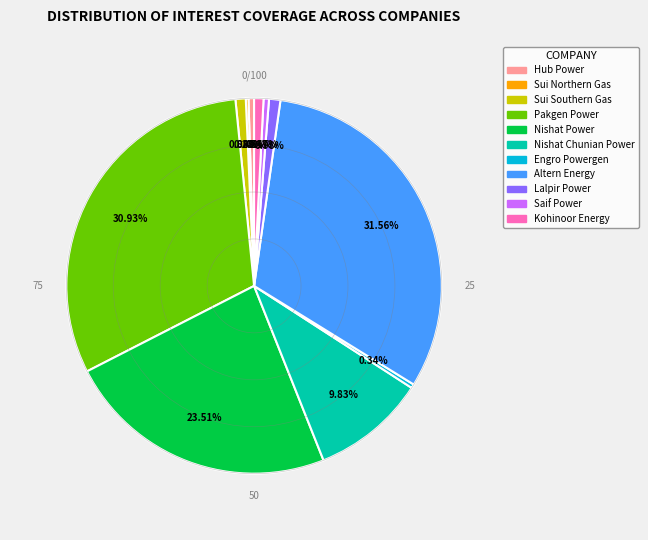

Approximately how many times larger is the value at Lalpir Power compared to Saif Power?

2.1